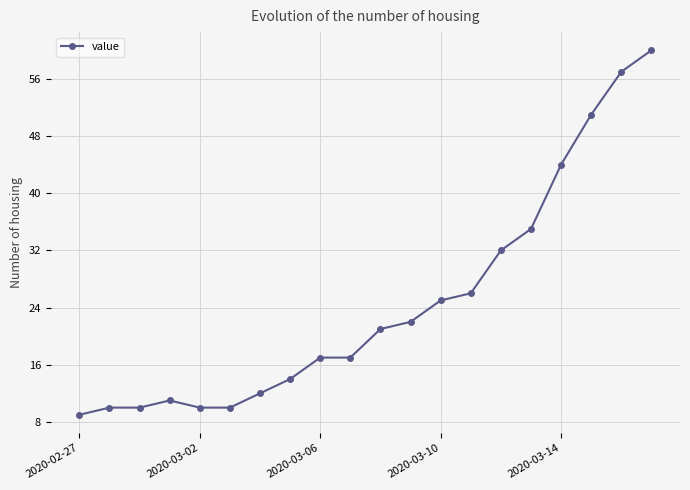

How many distinct data groups are displayed?

1